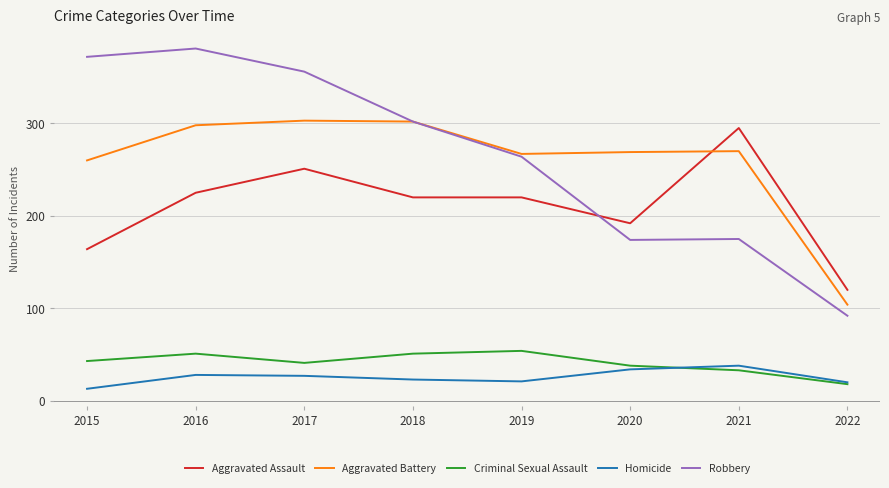

What is the smallest value displayed?

13